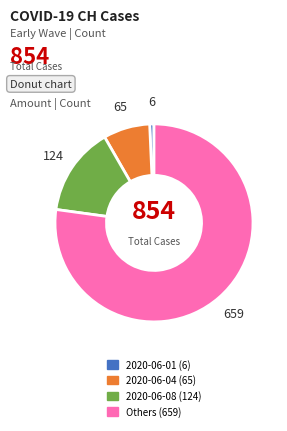

Is there a majority slice in this chart?

Yes